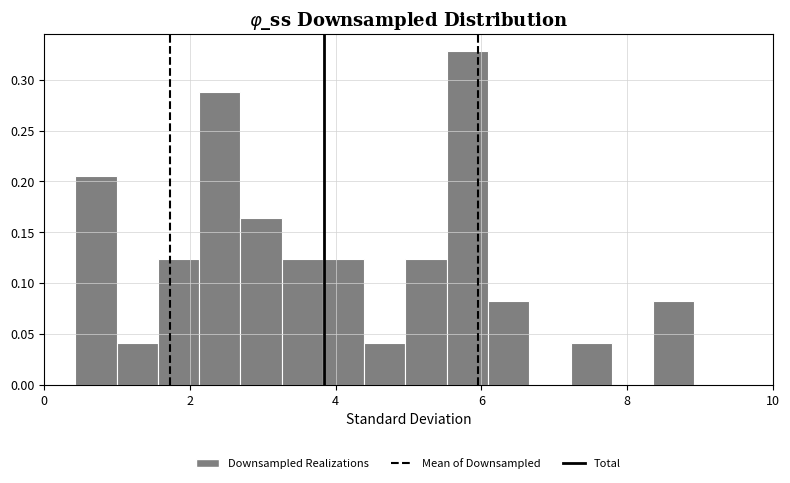

Around what value on the x-axis is the tallest bar? Give the approximate position of its centre, as read against the axis.

5.8